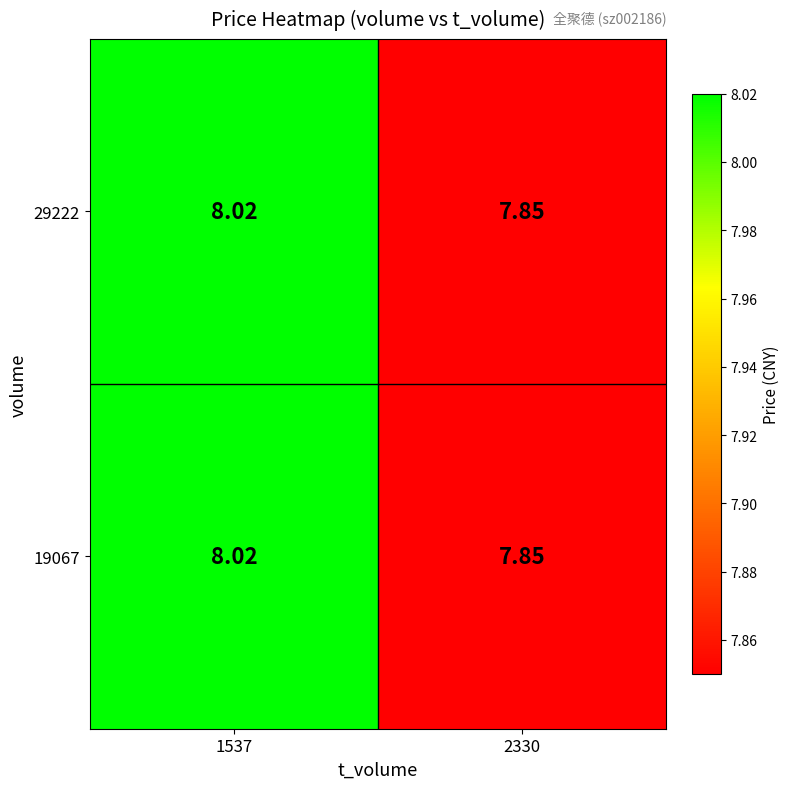

Is the value of 19067 at 1537 greater than the value of 29222 at 2330?

Yes